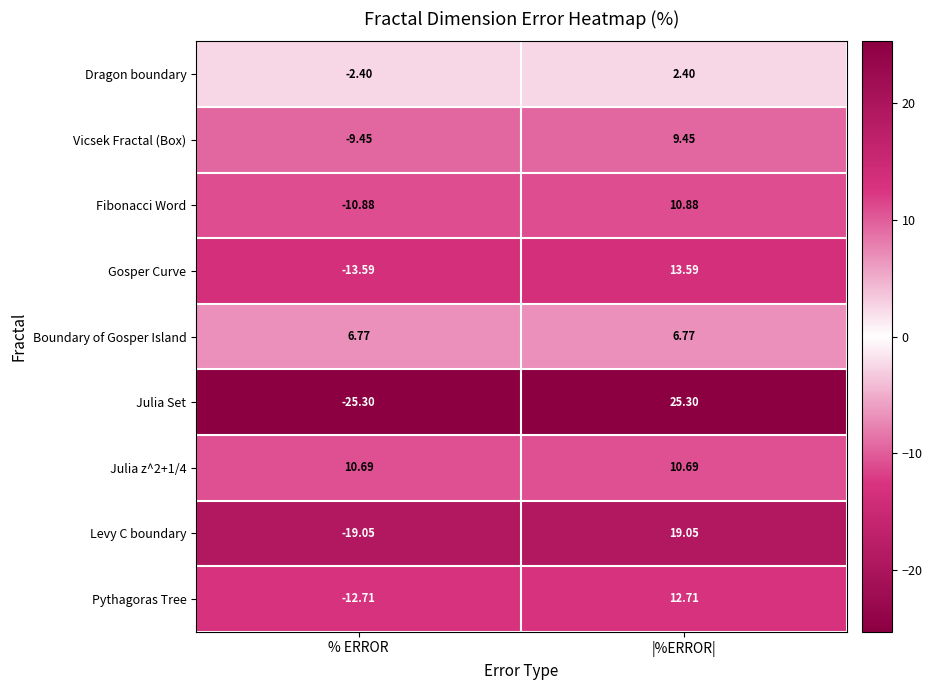

Where is Gosper Curve nearest to the value 0?

% ERROR